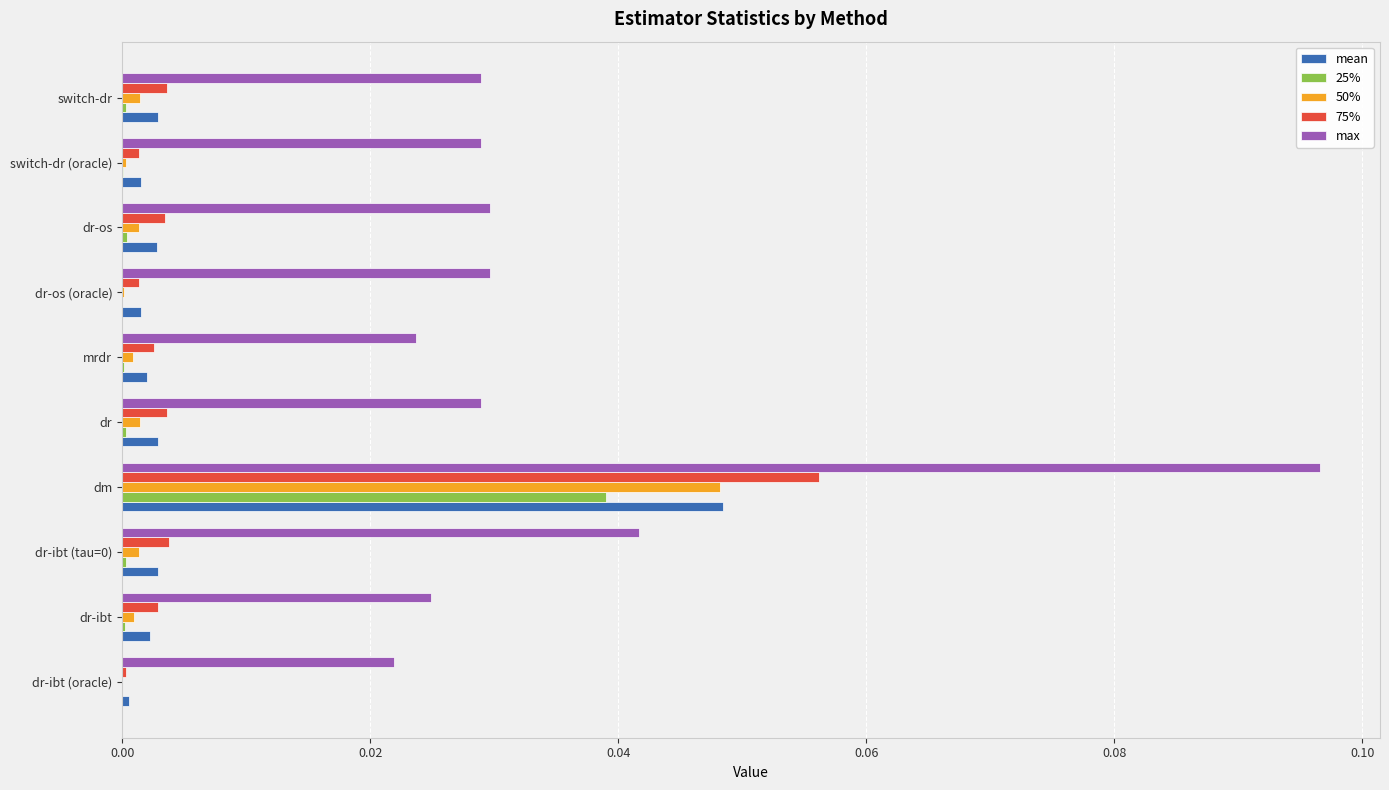

What is the sum of all max values?

0.4